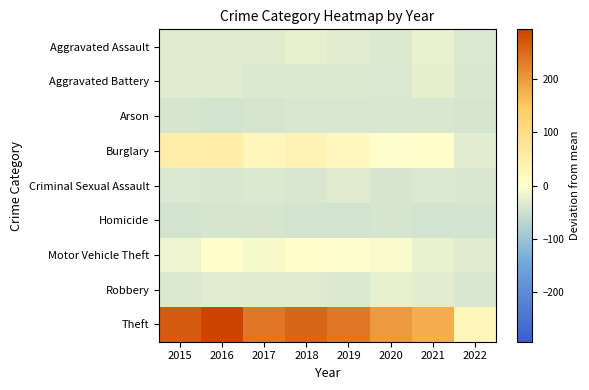

What is the greatest value displayed?

293.3